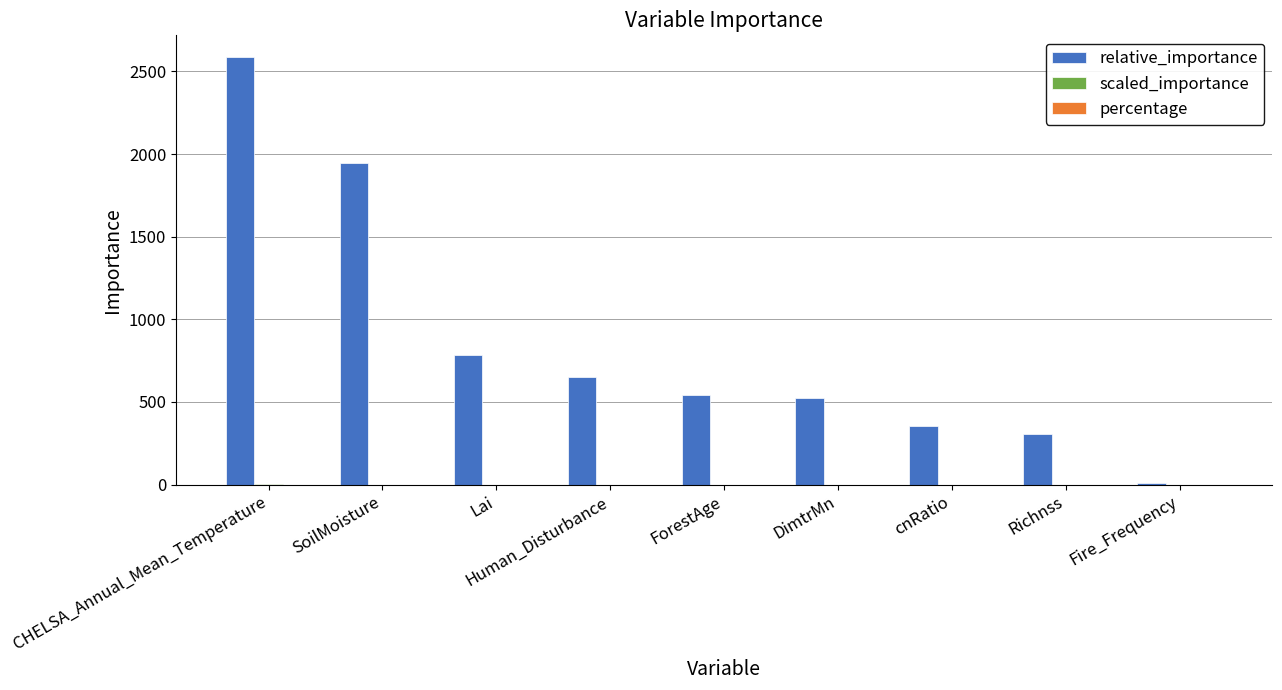

At which label is relative_importance closest to 1298?

Lai